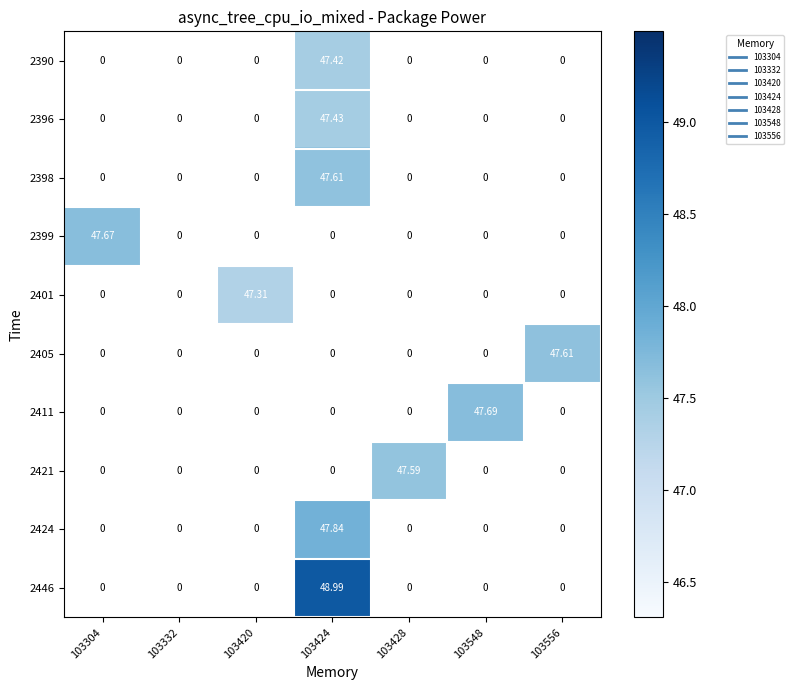

Count the number of categories in the chart.

7